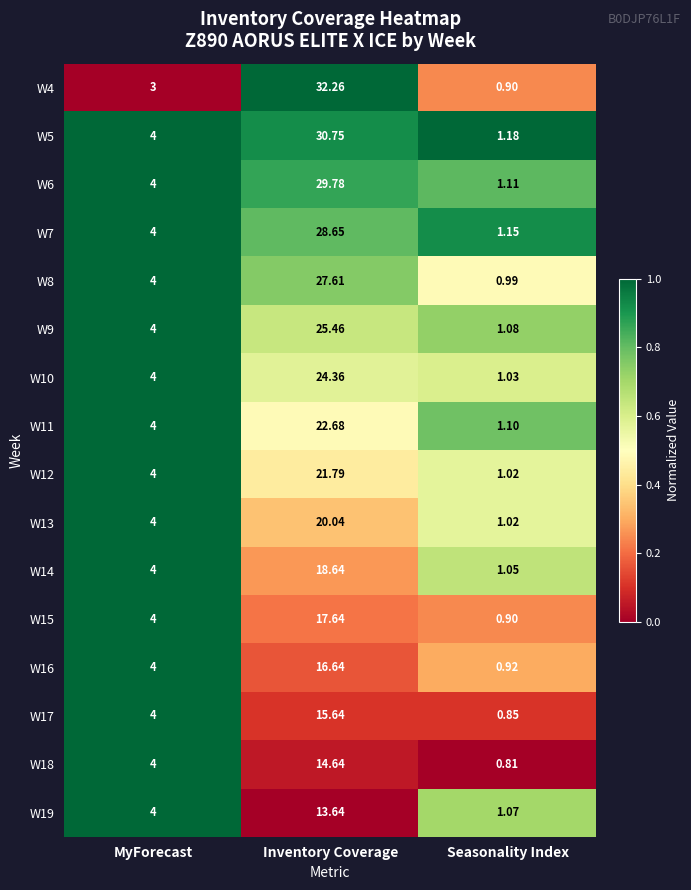

Count the number of categories in the chart.

3